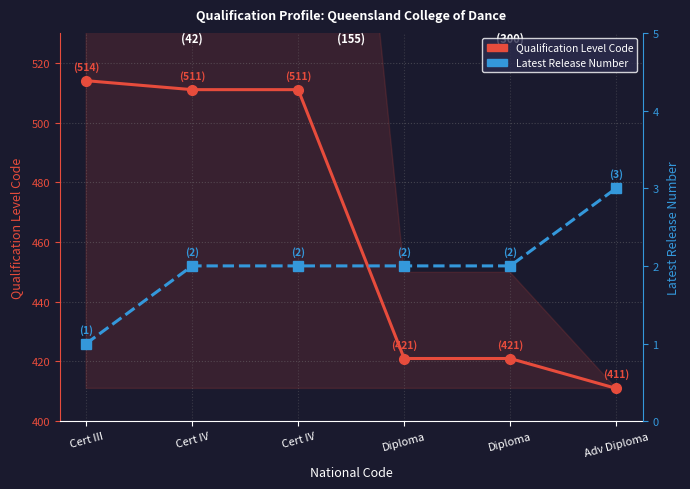

True or false: Qualification Level Code and Latest Release Number intersect in this chart.

False